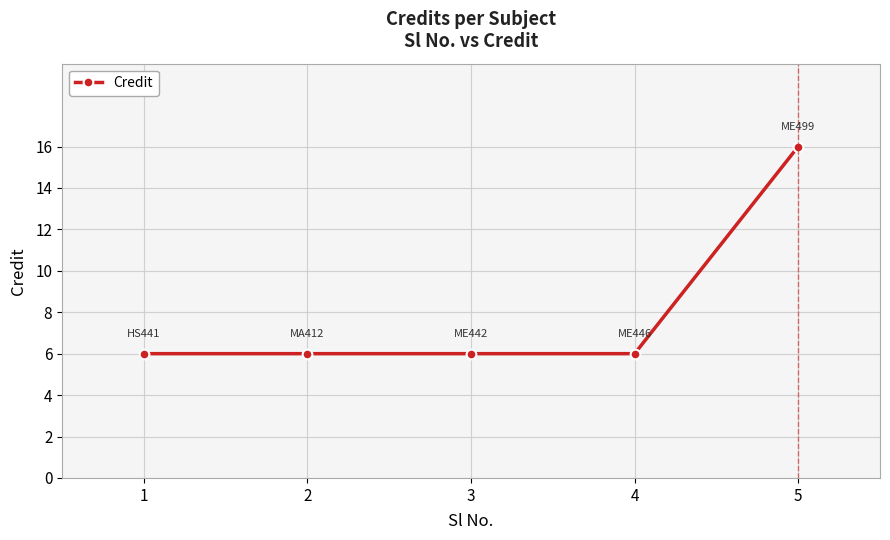

Which label corresponds to the largest value in the chart?

5